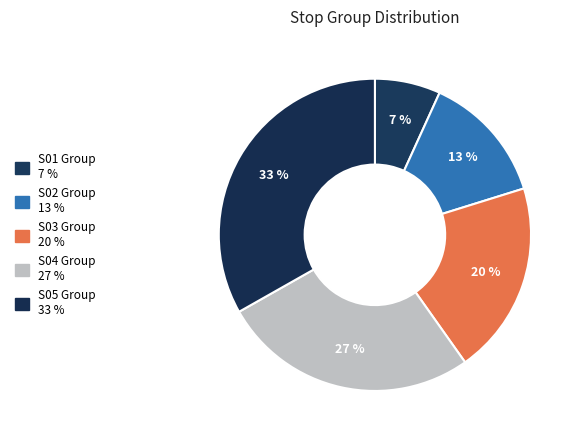

Count the number of slices in the pie.

5